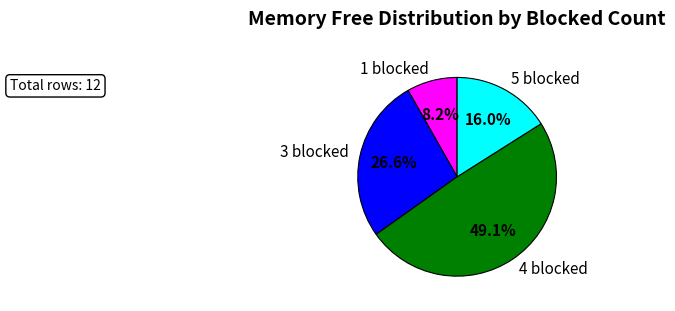

Do 3 blocked and 4 blocked together represent more than half of the pie?

Yes